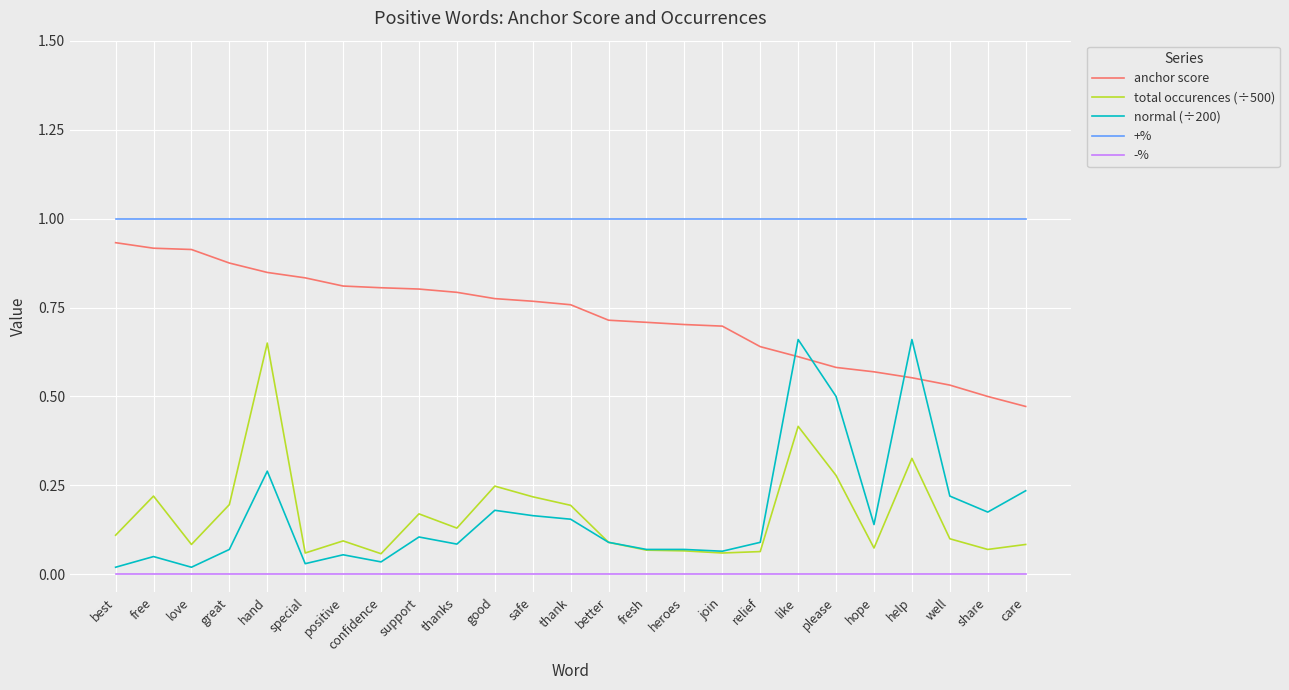

True or false: anchor score and total occurences (÷500) intersect in this chart.

False